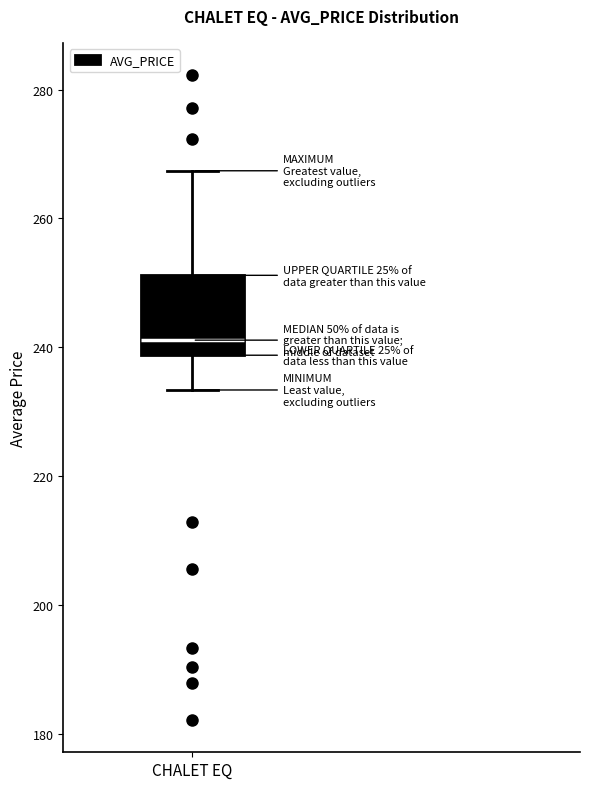

Where does the lower whisker of the box for CHALET EQ end on the y-axis? The values are not printed on the chart, so give them approximately, as read against the axis.

234